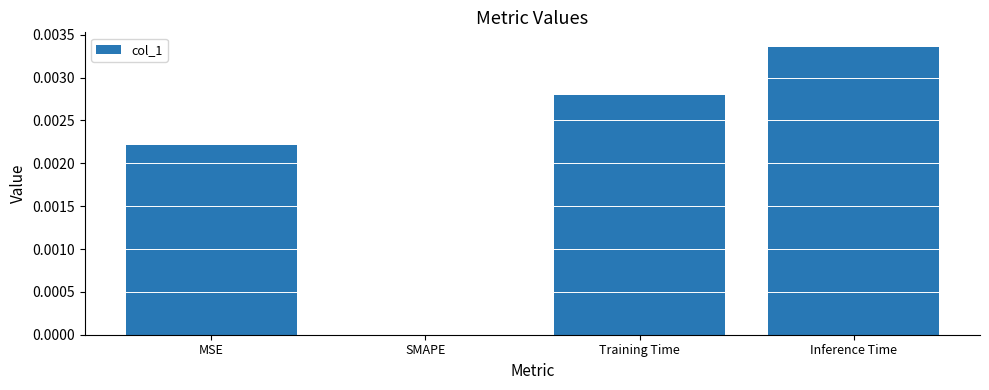

At which label is the value closest to 0?

SMAPE